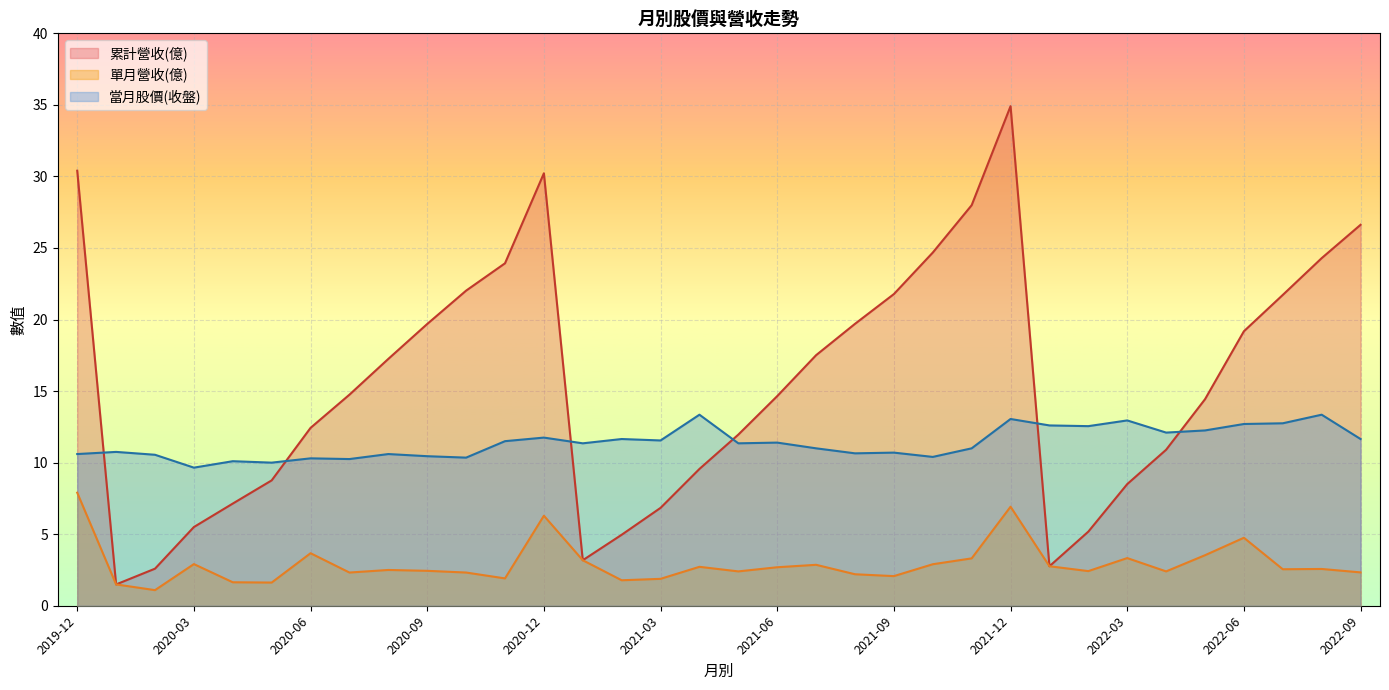

What value does the 當月股價(收盤) series have at 2021-06?

11.4